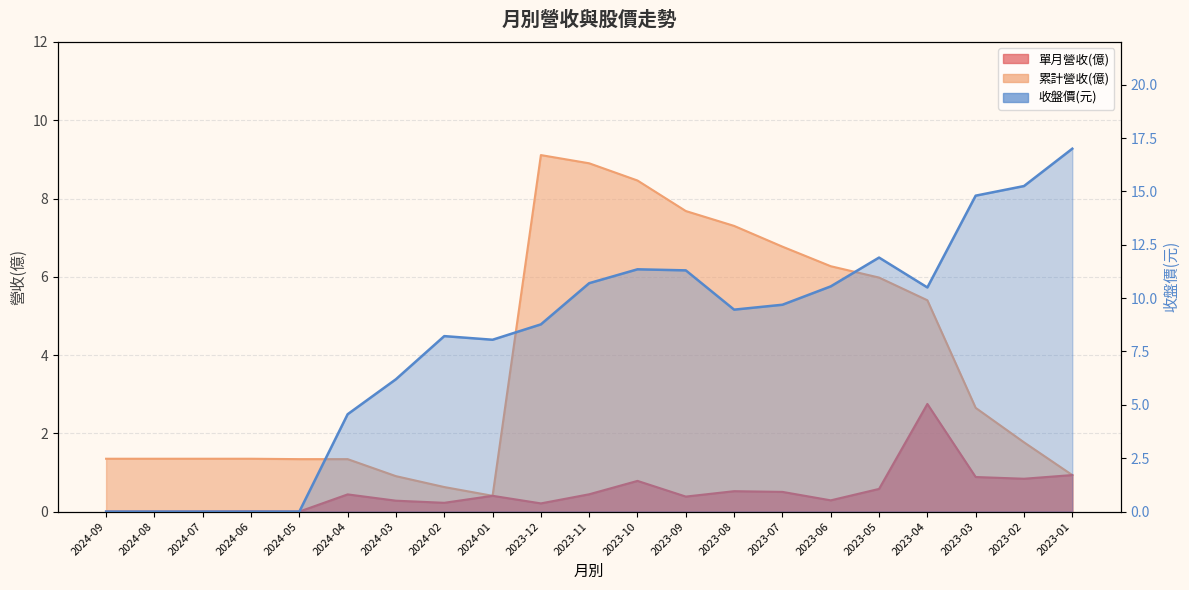

What are all the series names shown in the legend?

單月營收(億), 累計營收(億), 收盤價